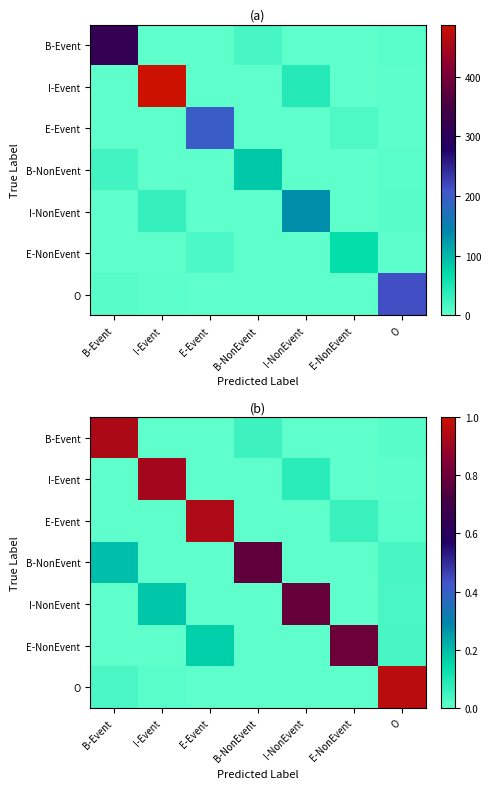

Is it true that I-Event equals 0.4 at E-Event?

False